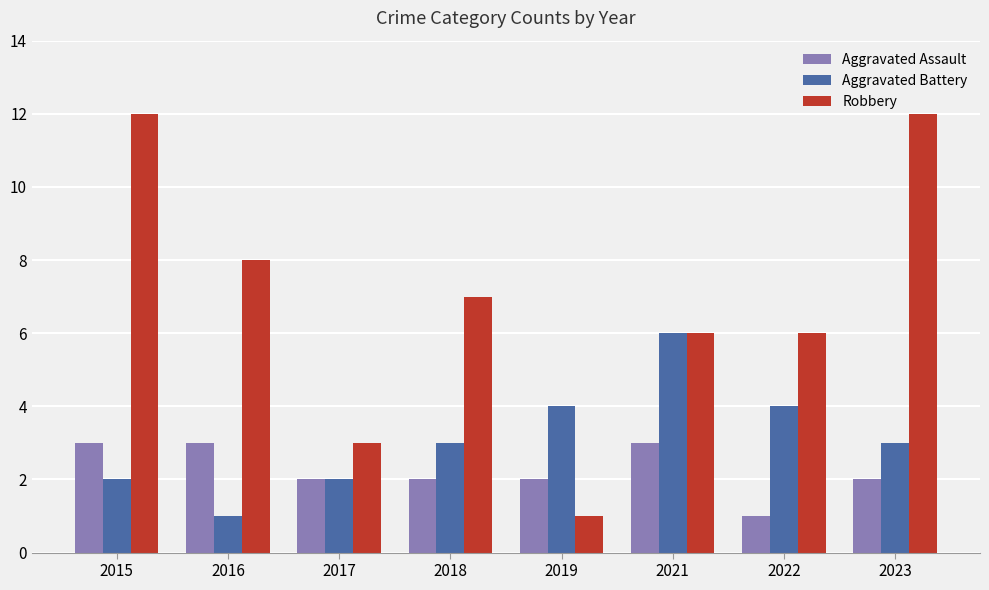

What is the total value across all series at 2016?

12